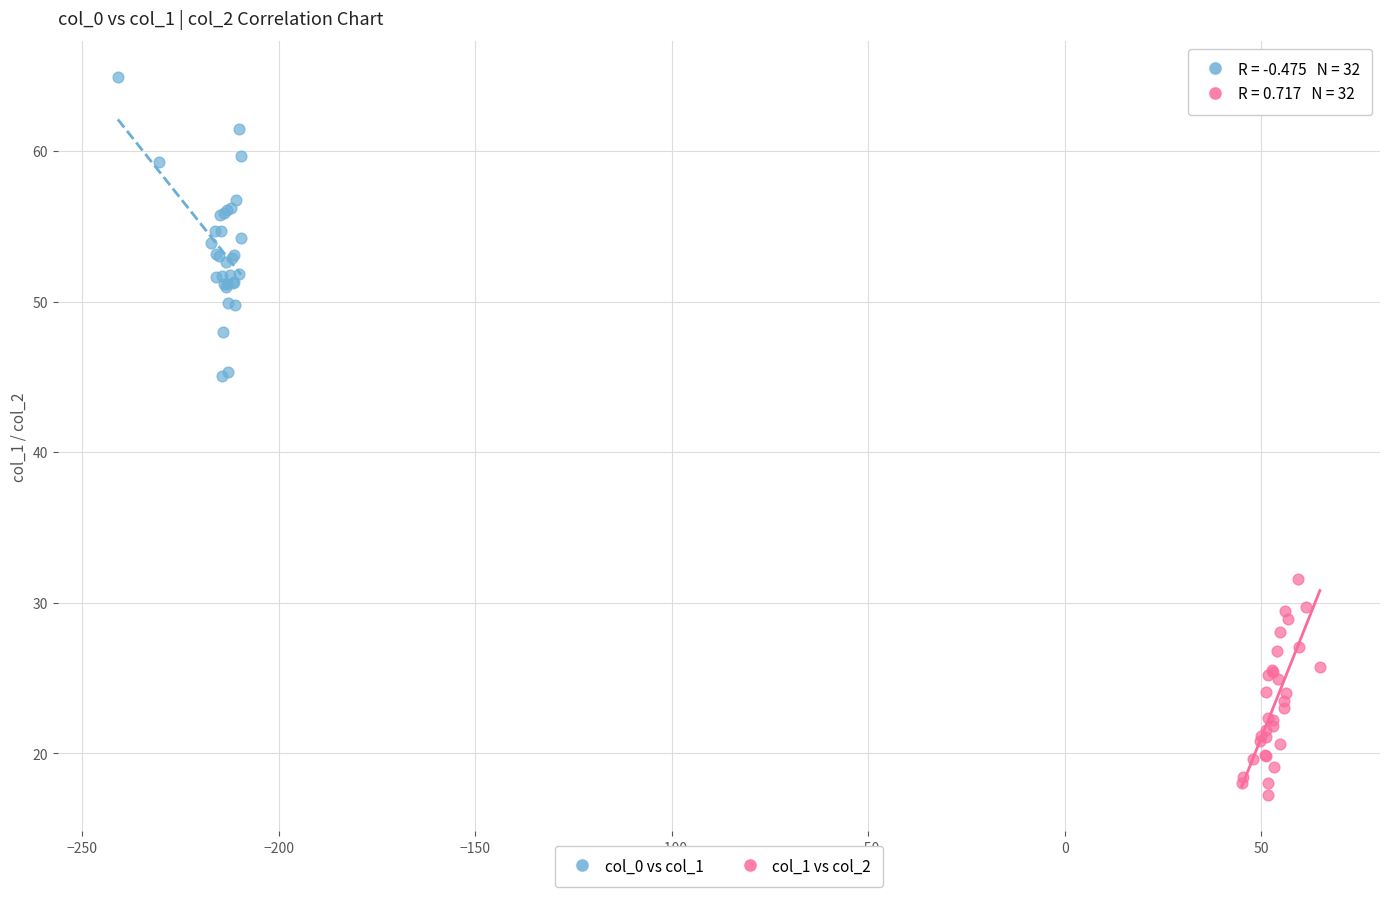

Which series contains the lowest Y value?

col_1 vs col_2